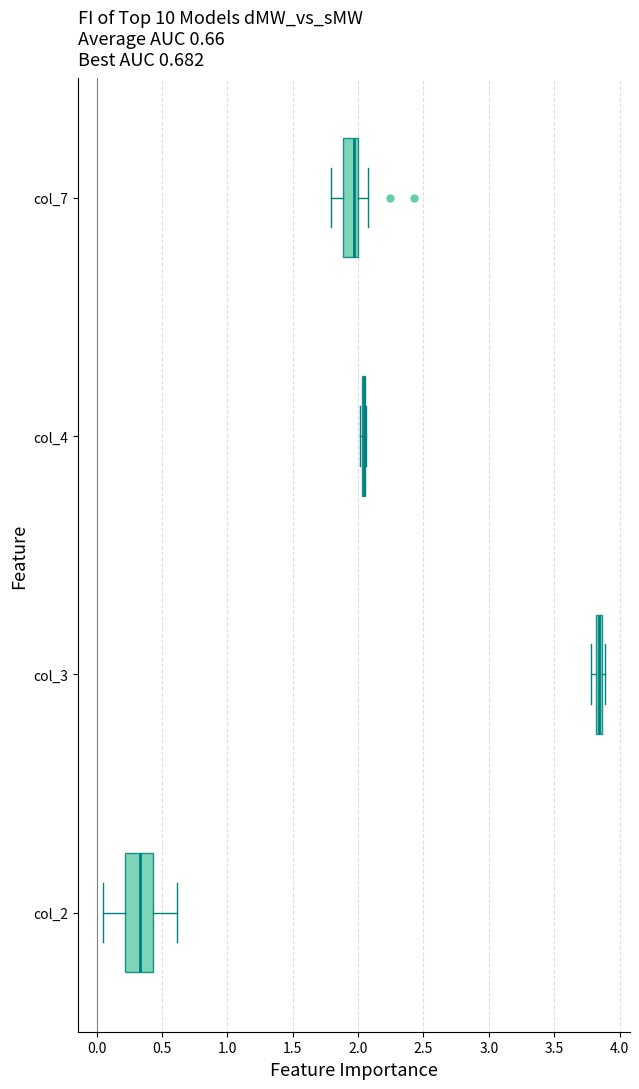

Which box is the widest, from its left edge to its right edge?

col_2